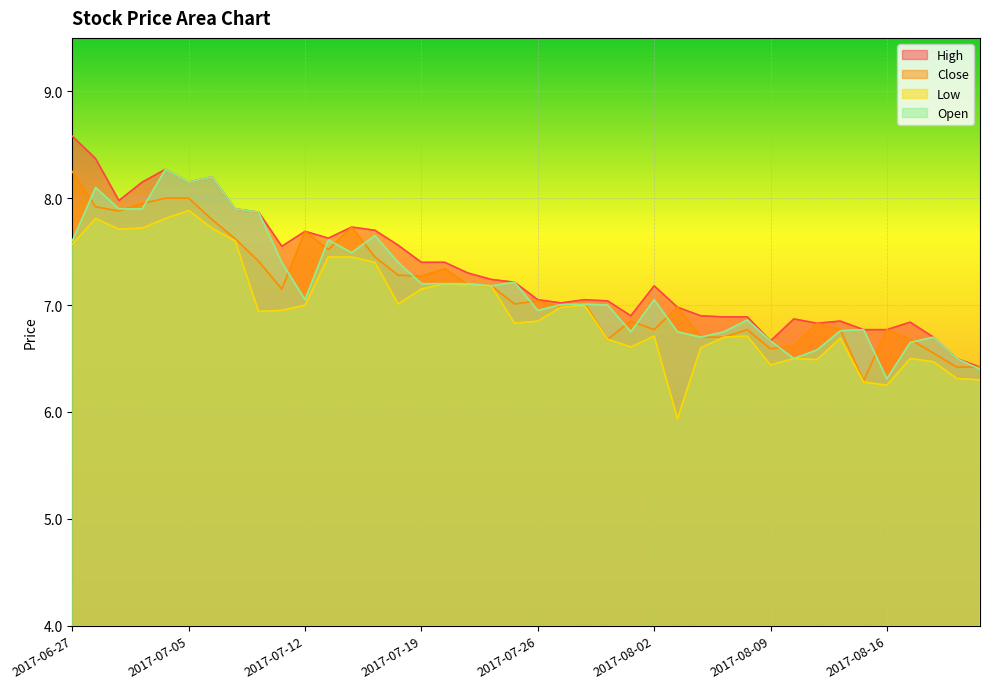

Which has a higher value, 2017-08-14 or 2017-08-16?

2017-08-14